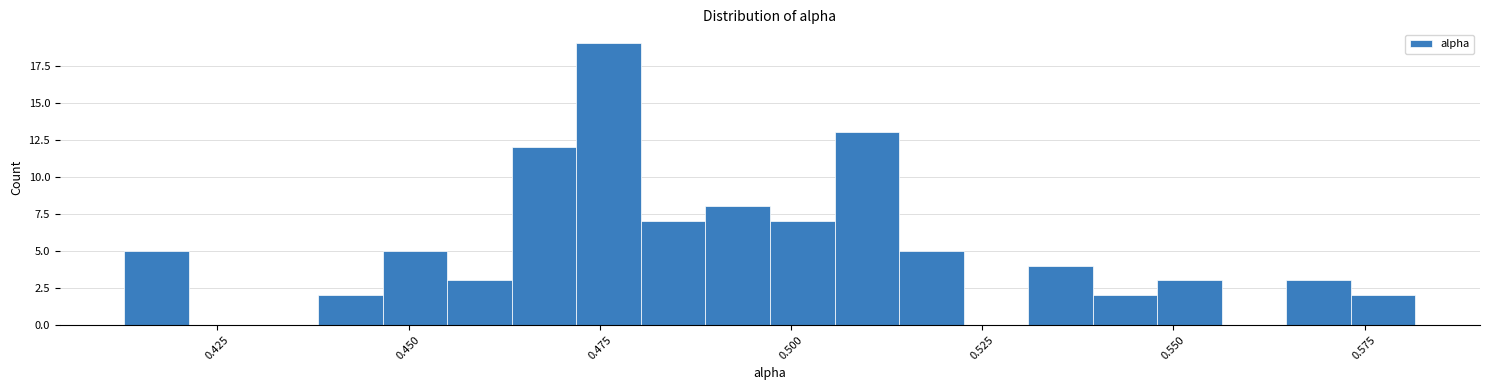

Read against the x-axis, roughly where is the centre of the tallest bar?

0.475